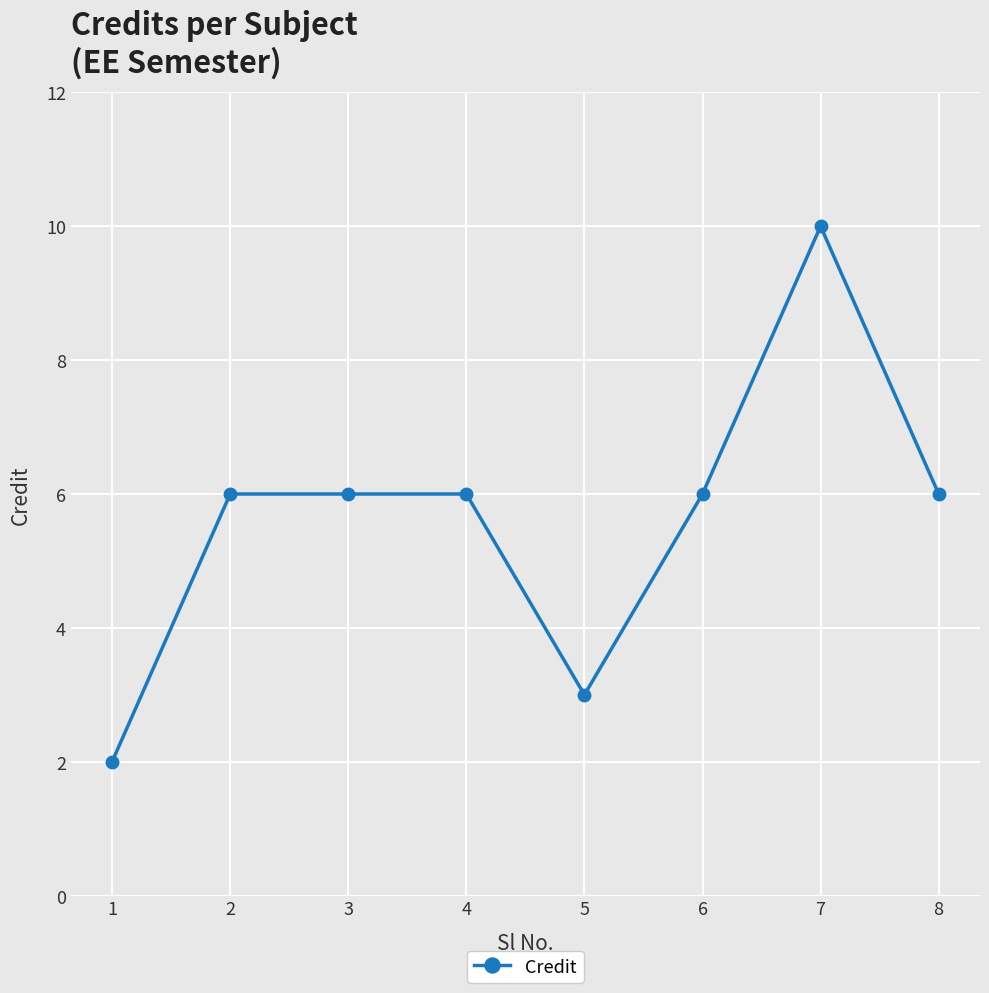

Is this an area chart (filled region under the line)?

No